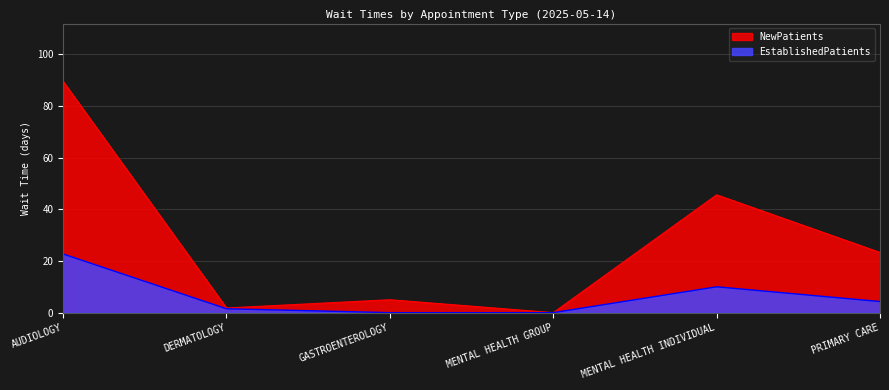

How many lines are shown in the chart?

2